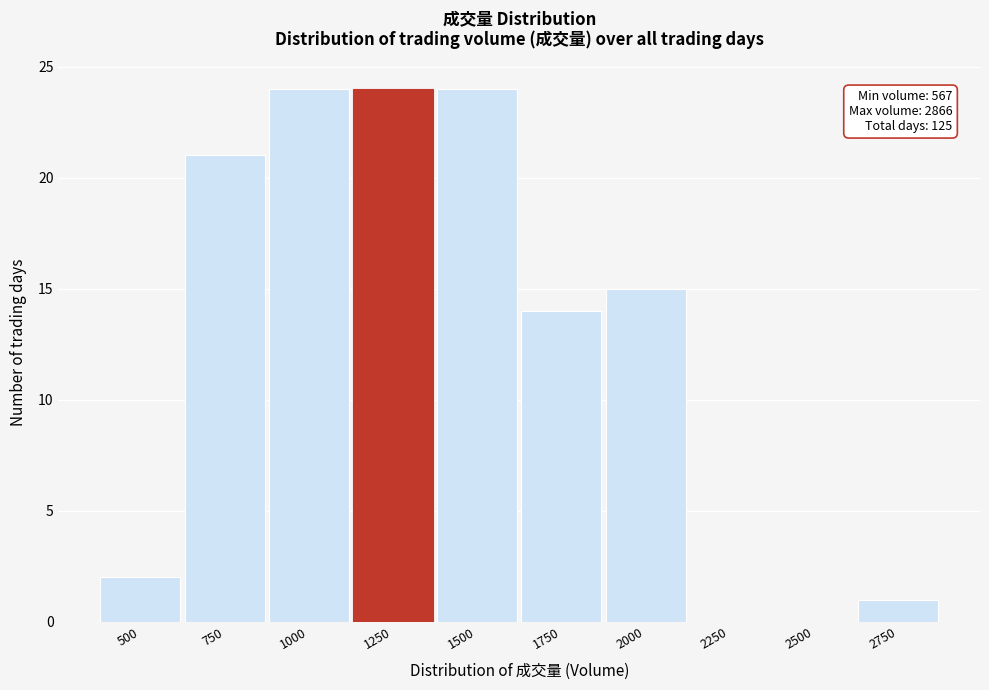

Reading right to left, what are all the values shown in this chart?

2750=1	2500=0	2250=0	2000=15	1750=14	1500=24	1250=24	1000=24	750=21	500=2